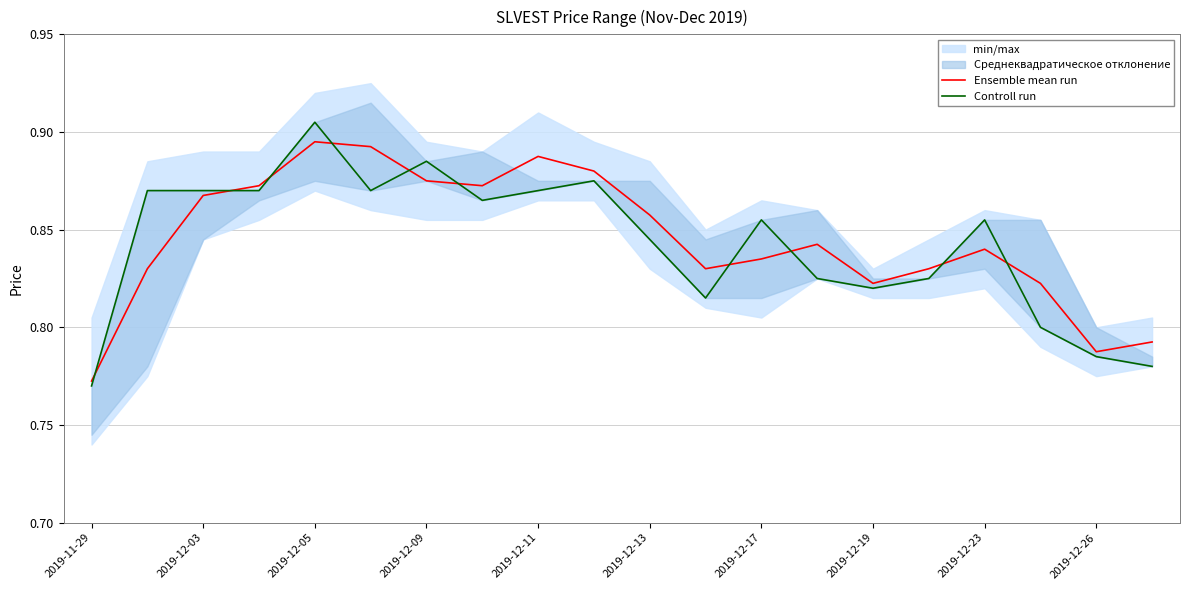

Which series has the largest total across all categories?

Ensemble mean run